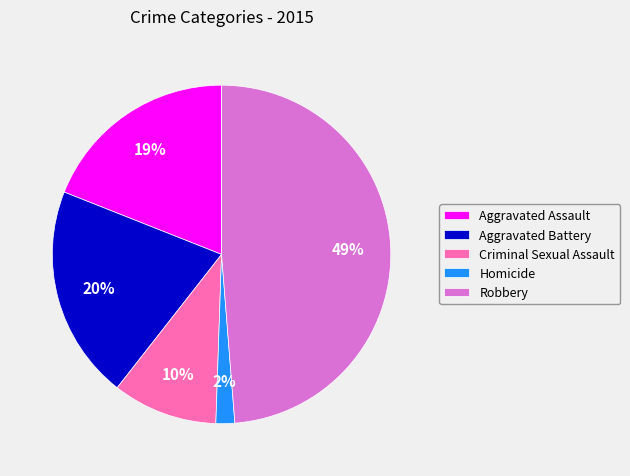

Combined, do Homicide and Aggravated Assault account for over 50%?

No